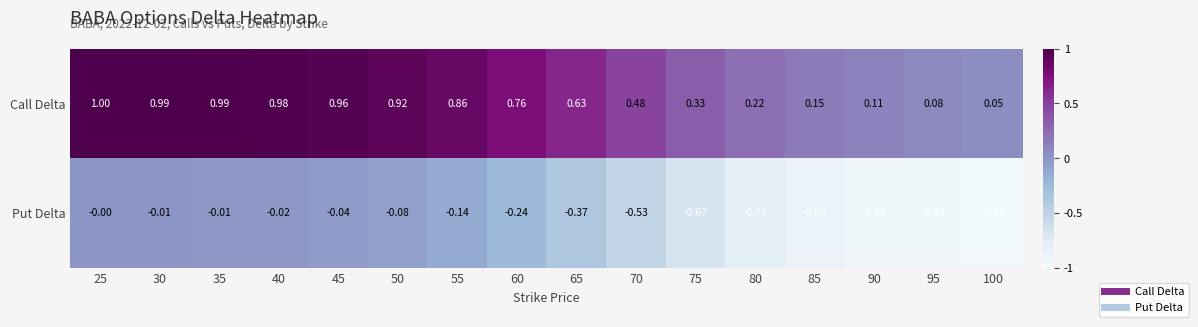

Rank the series by their average value, from lowest to highest.

Put Delta, Call Delta